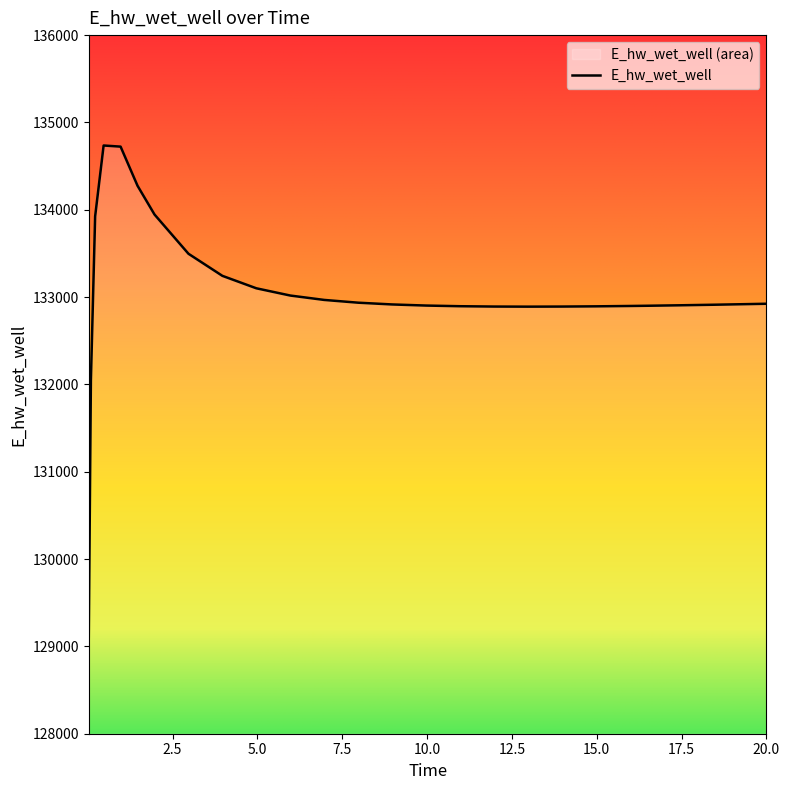

True or false: the data has more than 0 interior local peaks.

True